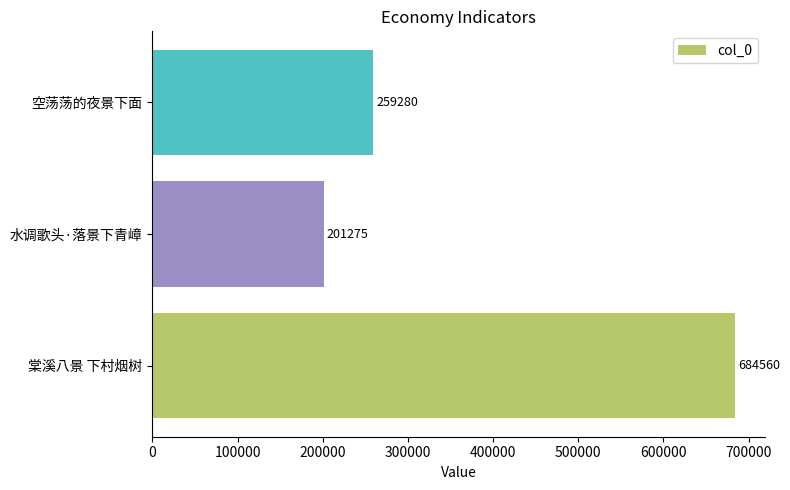

How many values are below 259280?

1